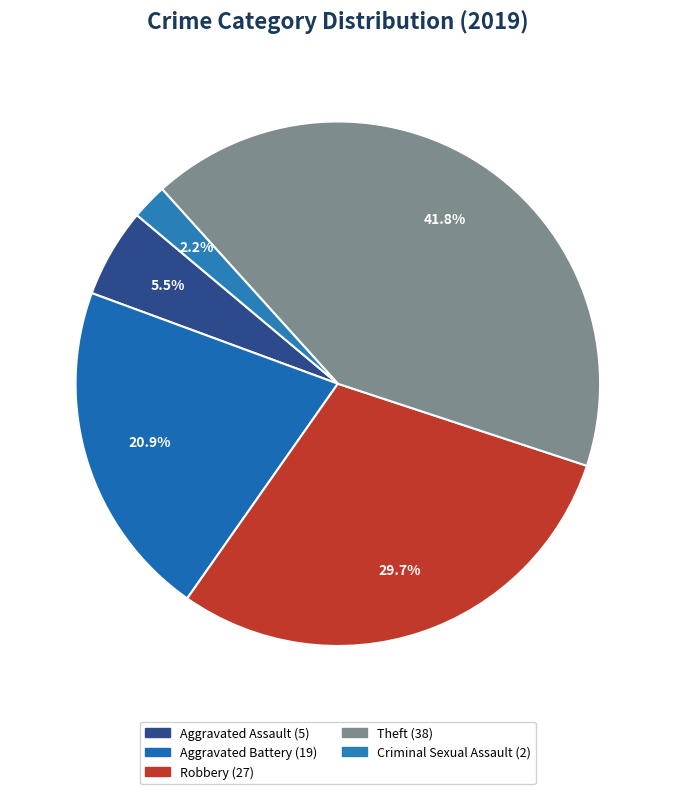

How many segments does this pie chart have?

5